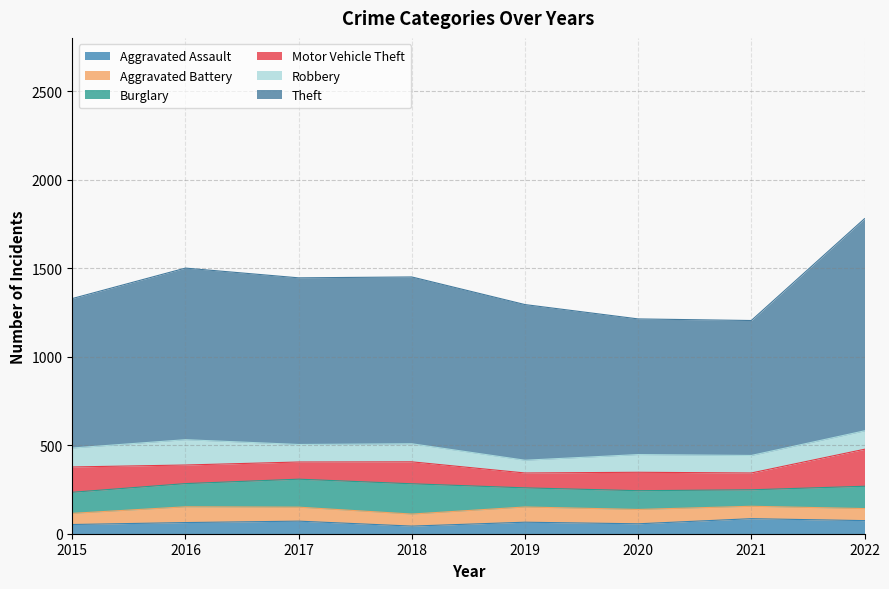

What is the value of the Motor Vehicle Theft point at the 2nd from the left?

105